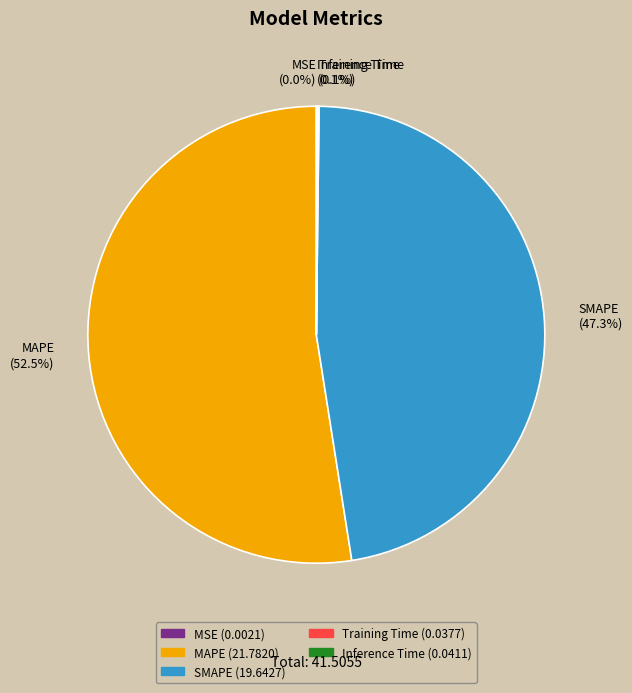

What portion of the pie excludes SMAPE?

52.7%